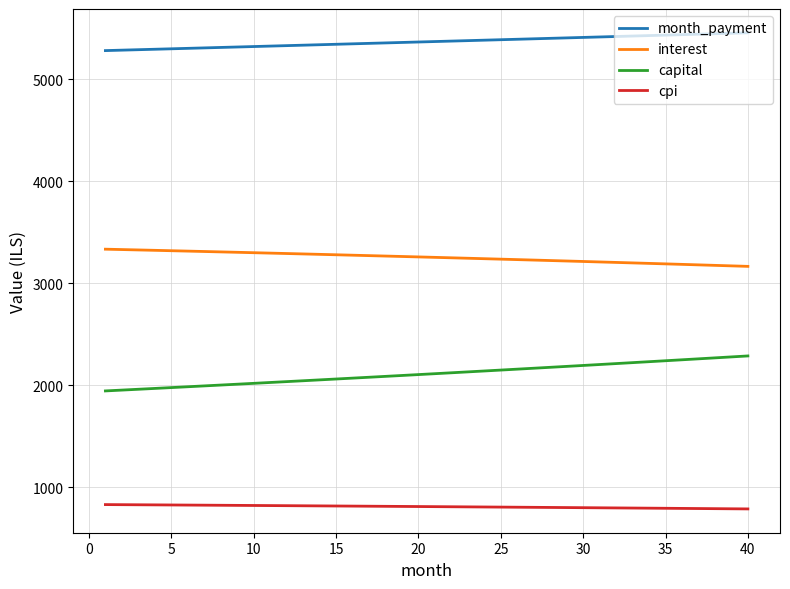

What is the minimum value for capital?

1946.7